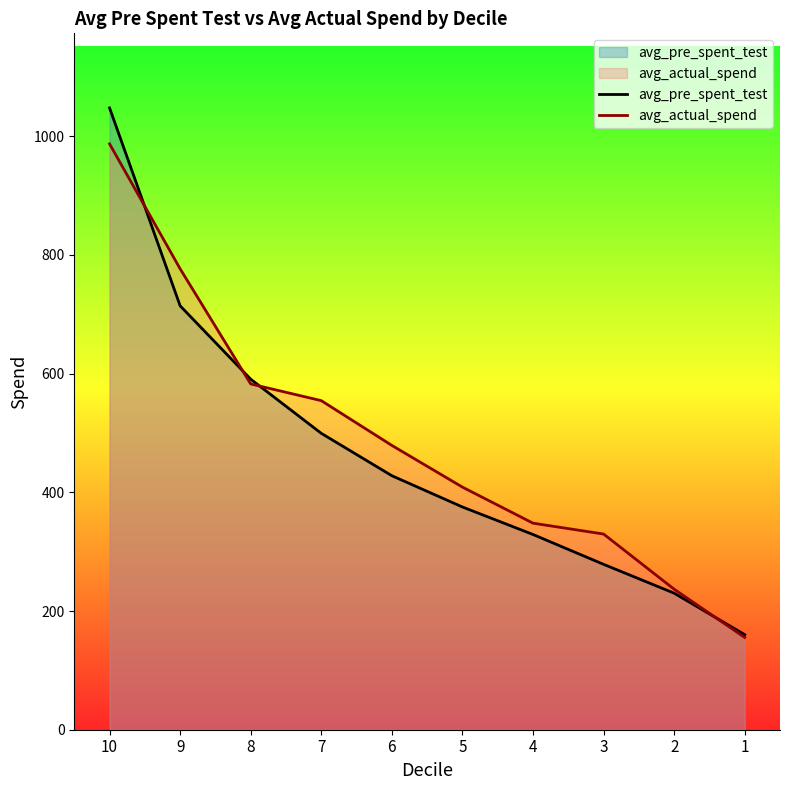

Rank the series at 6 from highest to lowest value.

avg_actual_spend, avg_pre_spent_test